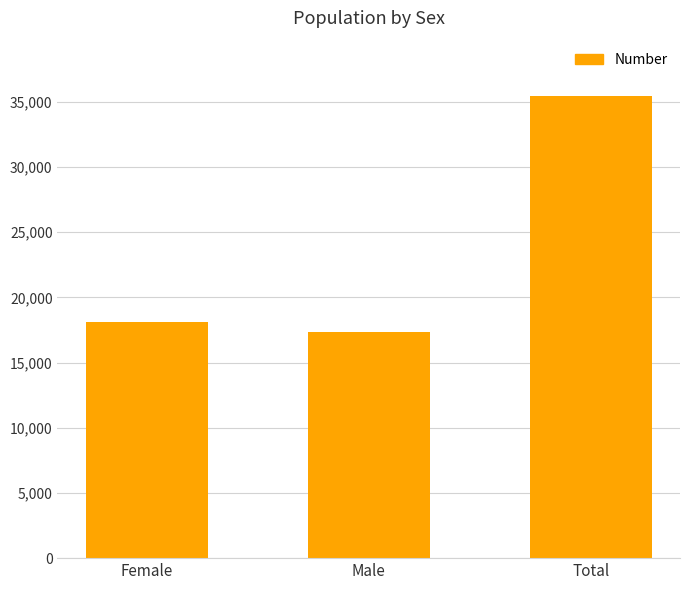

What is the minimum value shown in the chart?

17311